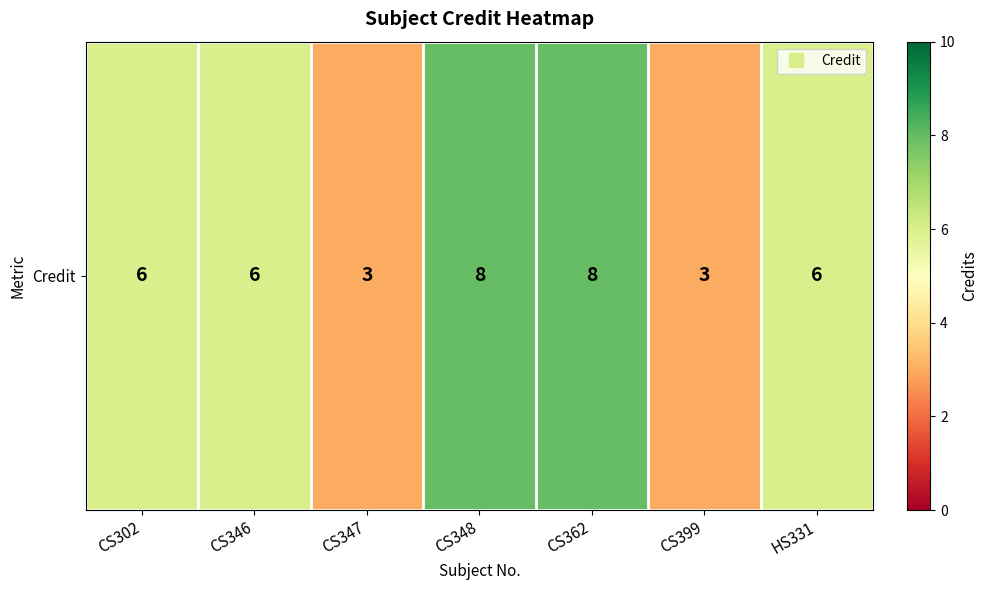

Reading left to right, list all the values displayed in this chart.

CS302=6	CS346=6	CS347=3	CS348=8	CS362=8	CS399=3	HS331=6